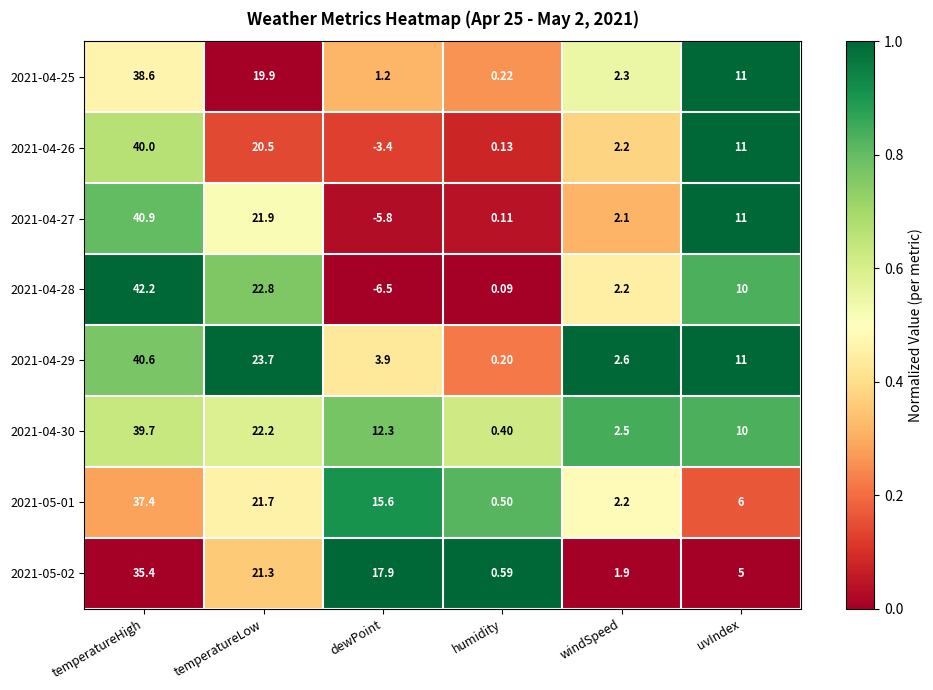

Where does the 2021-05-01 series first go above 15?

temperatureHigh